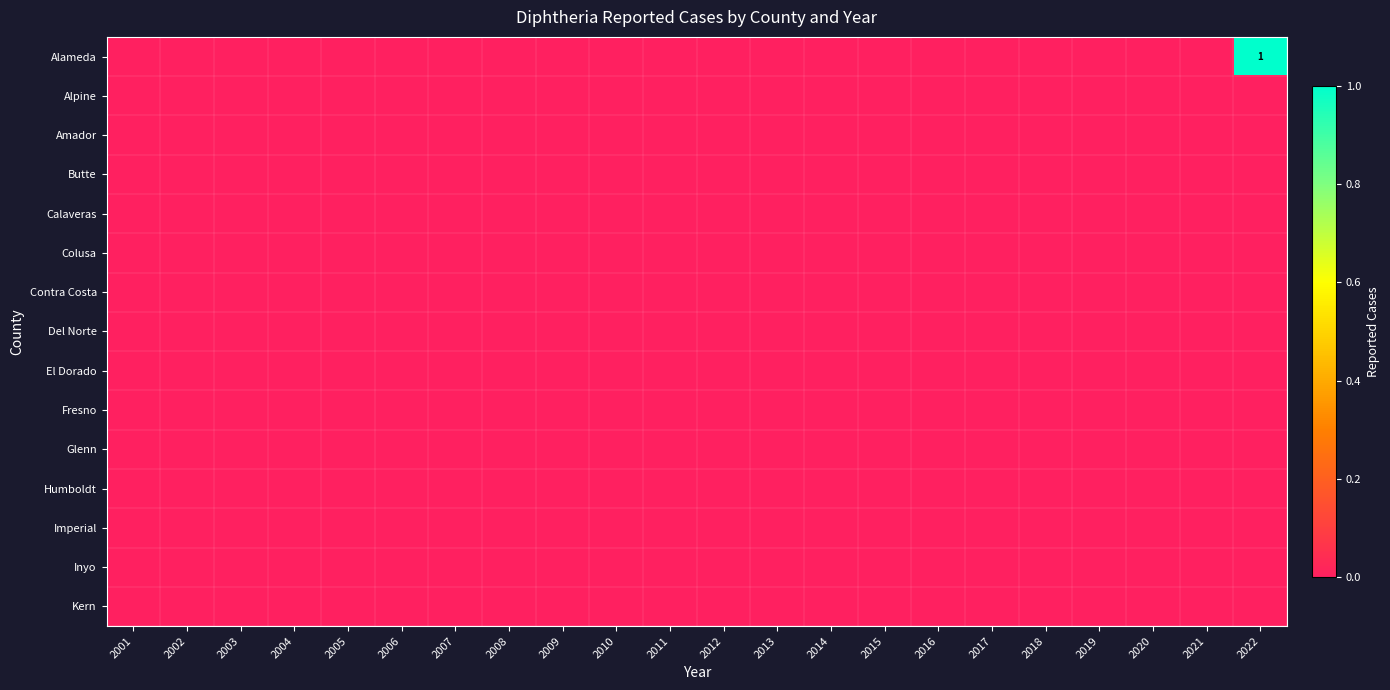

Between 2019 and 2007, which is larger?

2019